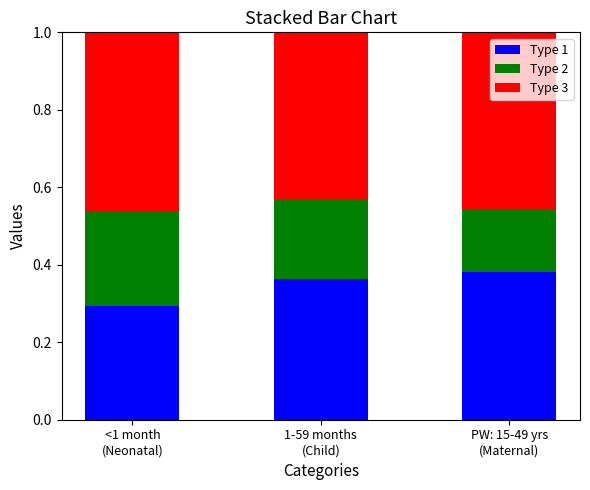

Are the bars horizontal?

No